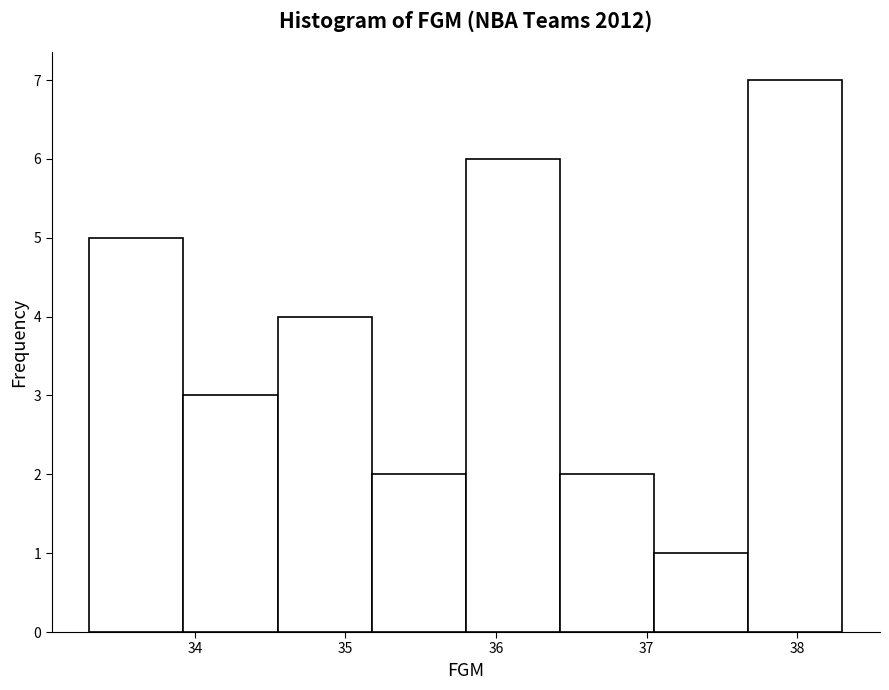

How tall is the bar that spans 34.6 to 35.2 on the x-axis? Neither the bar edges nor the heights are printed on the chart, so give them approximately, as read against the axes.

4